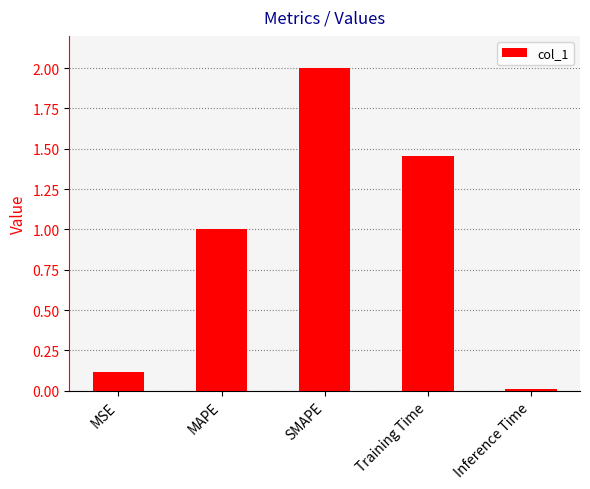

What is the sum of all values?

4.6